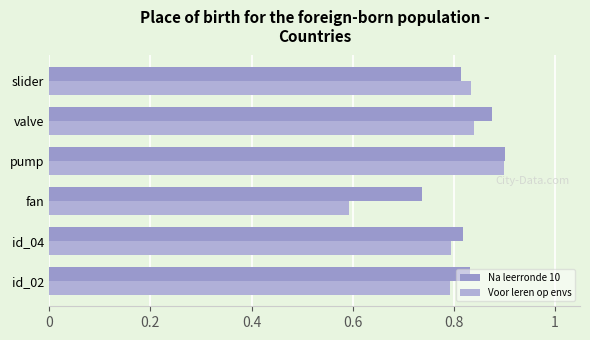

What is the minimum value shown in the chart?

0.6